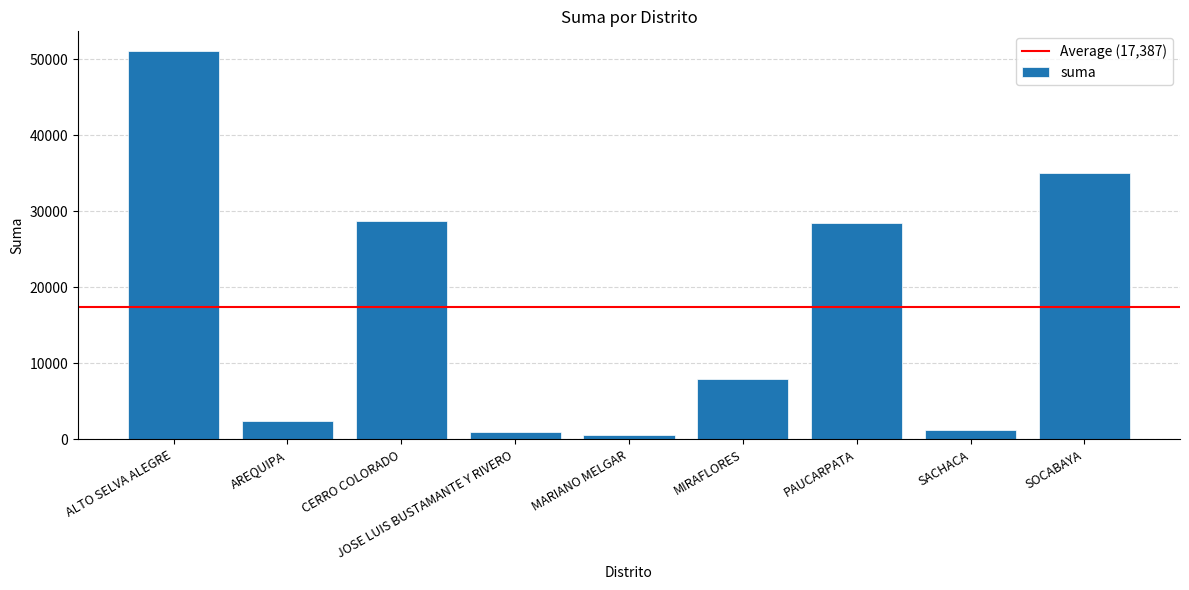

What is the difference between the values at PAUCARPATA and MIRAFLORES?

20500.0